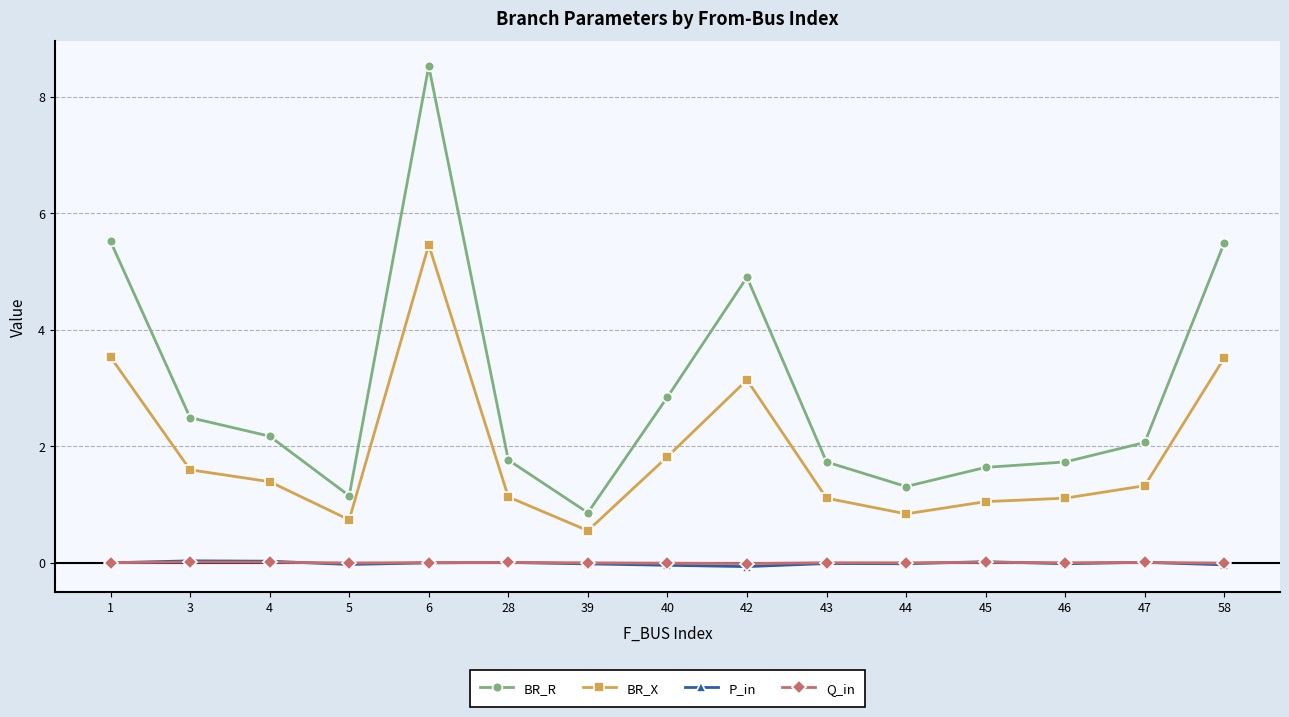

What is the approximate value of BR_R at 47?

2.1